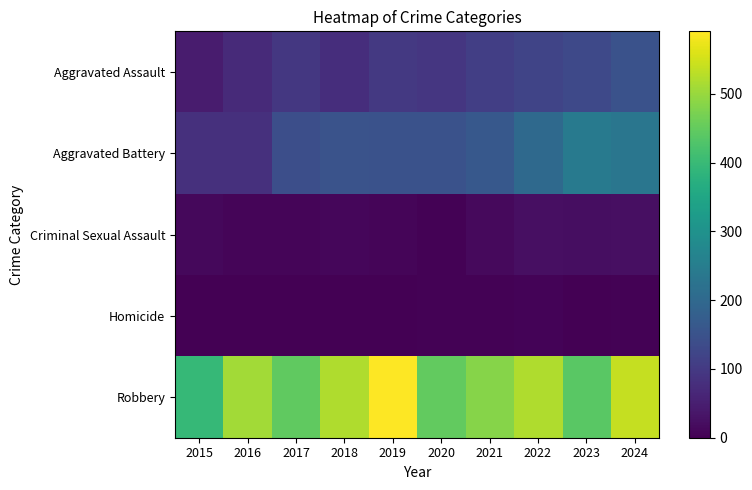

Reading left to right, what are all the values shown in this chart?

Aggravated Assault: 2015=46	2016=71	2017=95	2018=77	2019=98	2020=94	2021=110	2022=121	2023=130	2024=150
Aggravated Battery: 2015=82	2016=82	2017=142	2018=152	2019=148	2020=150	2021=163	2022=202	2023=244	2024=232
Criminal Sexual Assault: 2015=12	2016=8	2017=8	2018=11	2019=8	2020=3	2021=14	2022=24	2023=22	2024=24
Homicide: 2015=0	2016=1	2017=1	2018=1	2019=2	2020=3	2021=4	2022=6	2023=2	2024=4
Robbery: 2015=395	2016=510	2017=446	2018=520	2019=591	2020=450	2021=484	2022=521	2023=440	2024=538